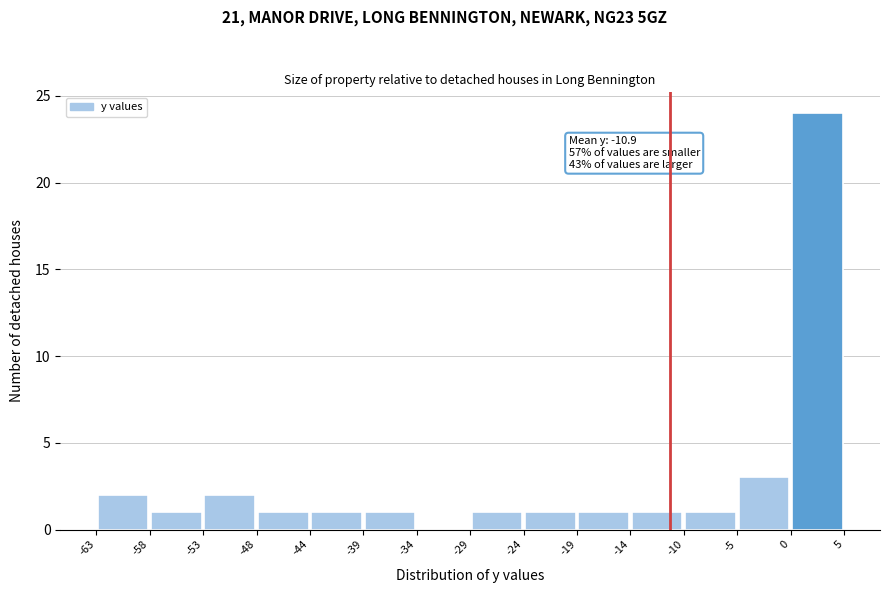

Which range on the x-axis has the tallest bar?

0 to 5